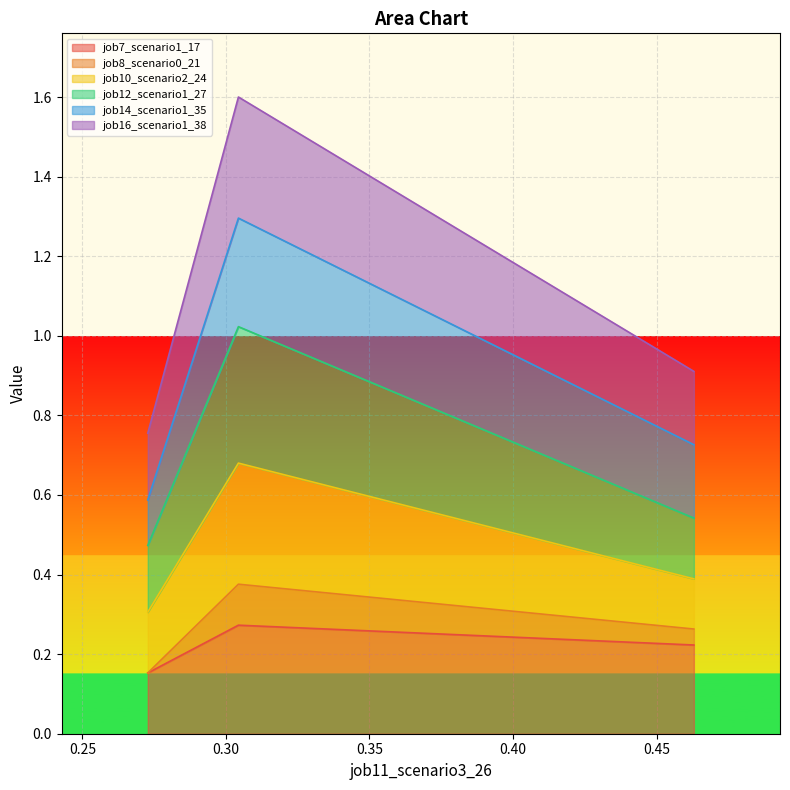

Does the chart display data point markers on the line(s)?

No